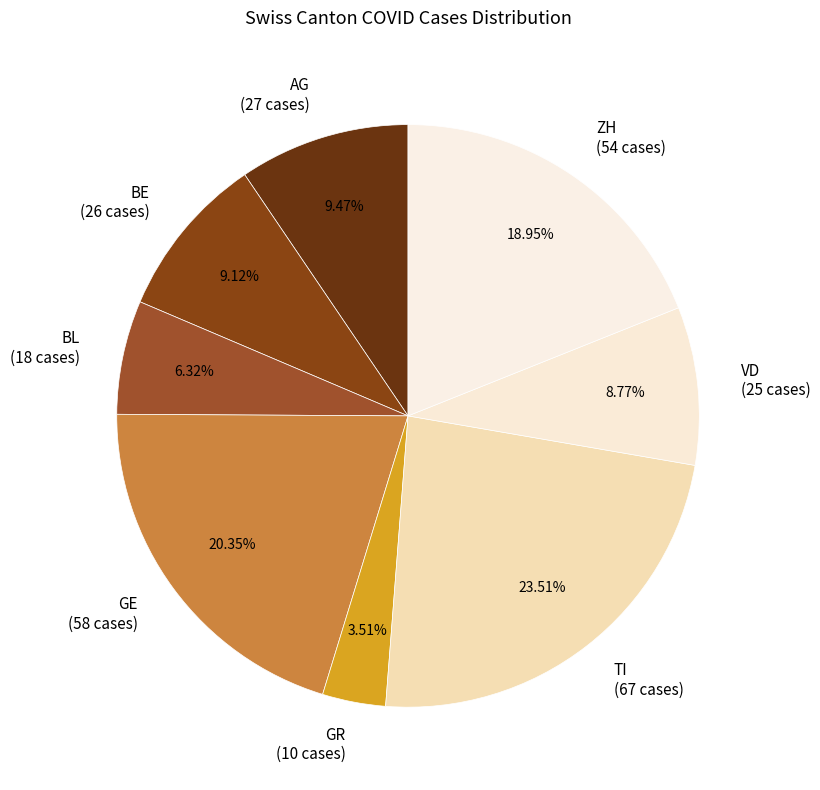

How much of the chart is everything except TI?

76.5%